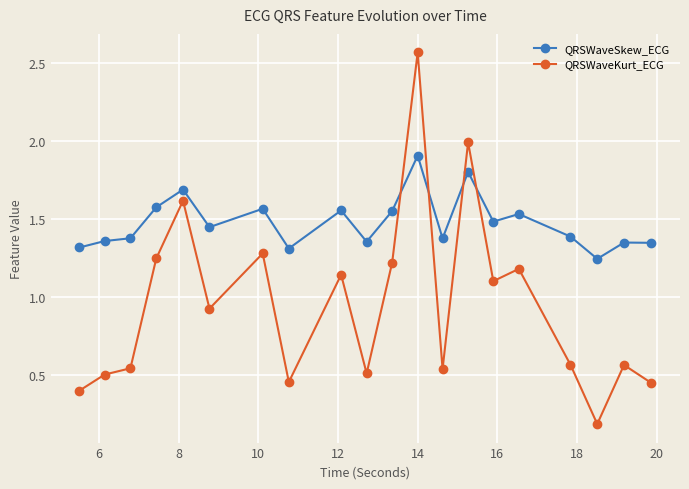

Which series has the largest total across all categories?

QRSWaveSkew_ECG